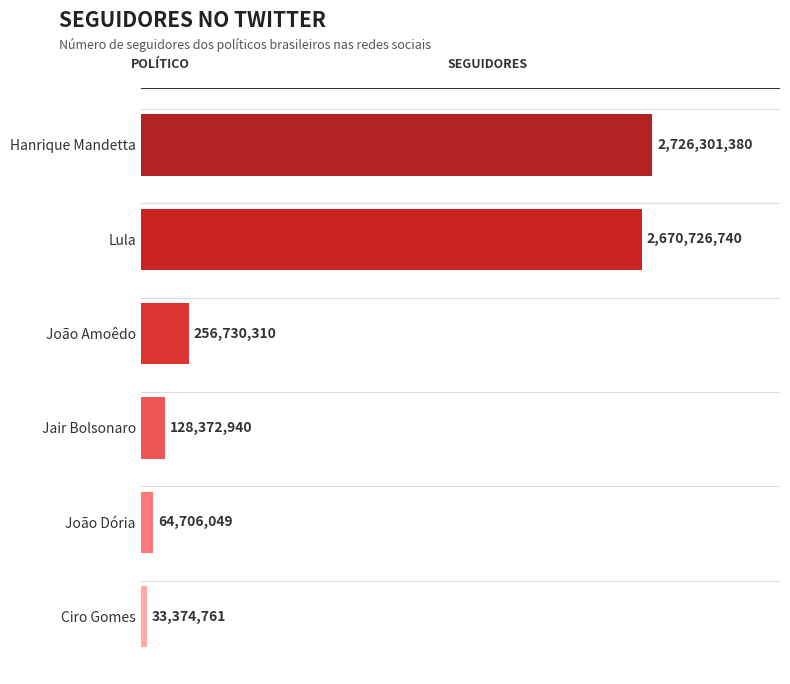

List the labels in order of value, smallest first.

Ciro Gomes, João Dória, Jair Bolsonaro, João Amoêdo, Lula, Hanrique Mandetta